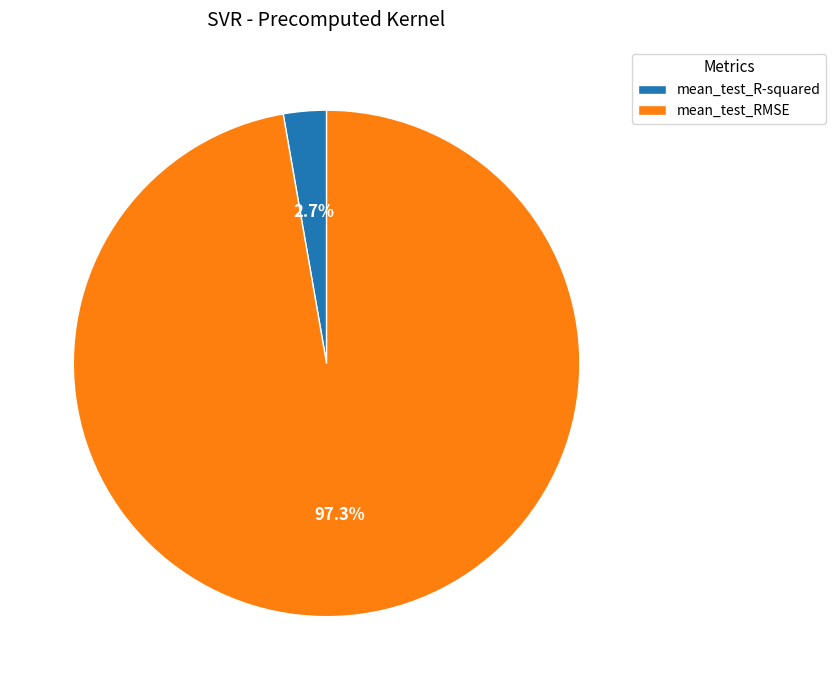

Rank the categories by value from lowest to highest.

mean_test_R-squared, mean_test_RMSE